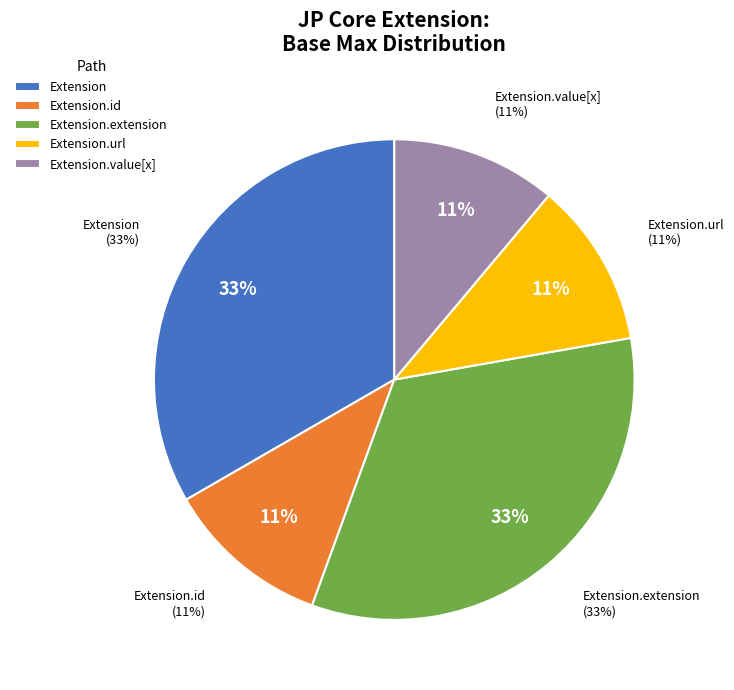

Does any single category account for the majority?

Yes